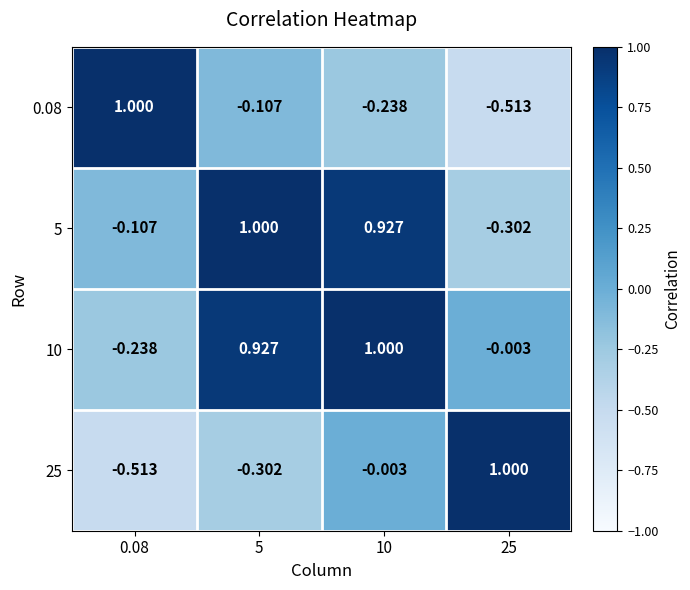

At how many categories does at least one series exceed 0?

4